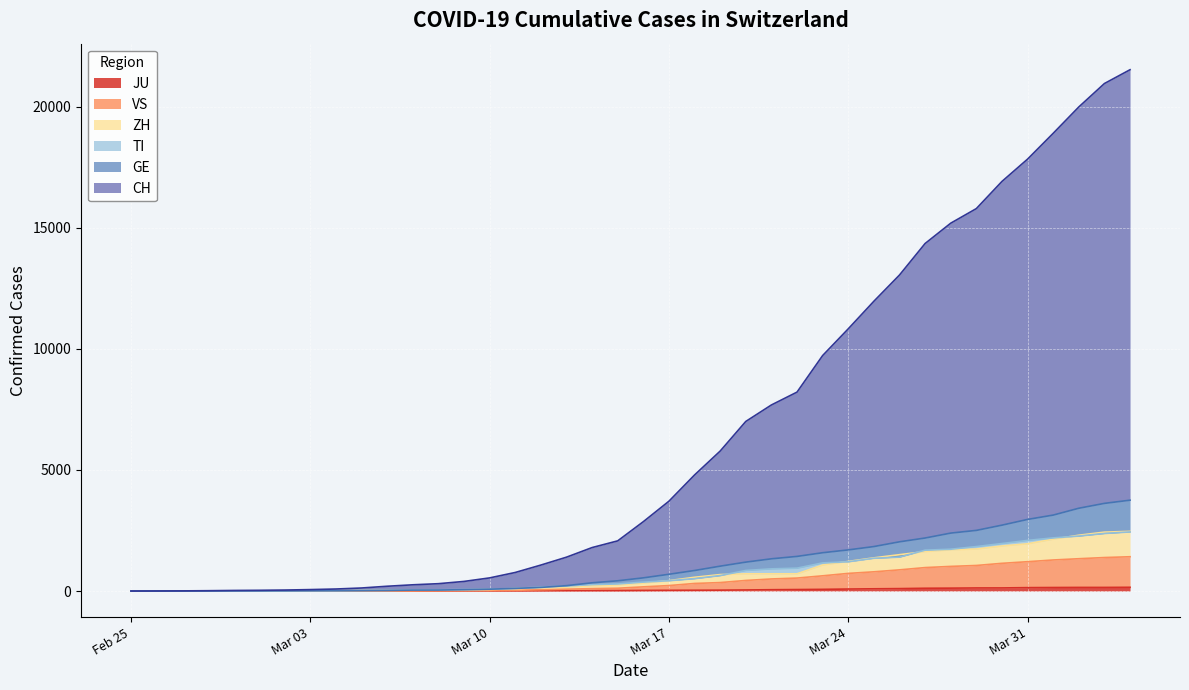

What is the value of the TI point at the 20th from the left?

293